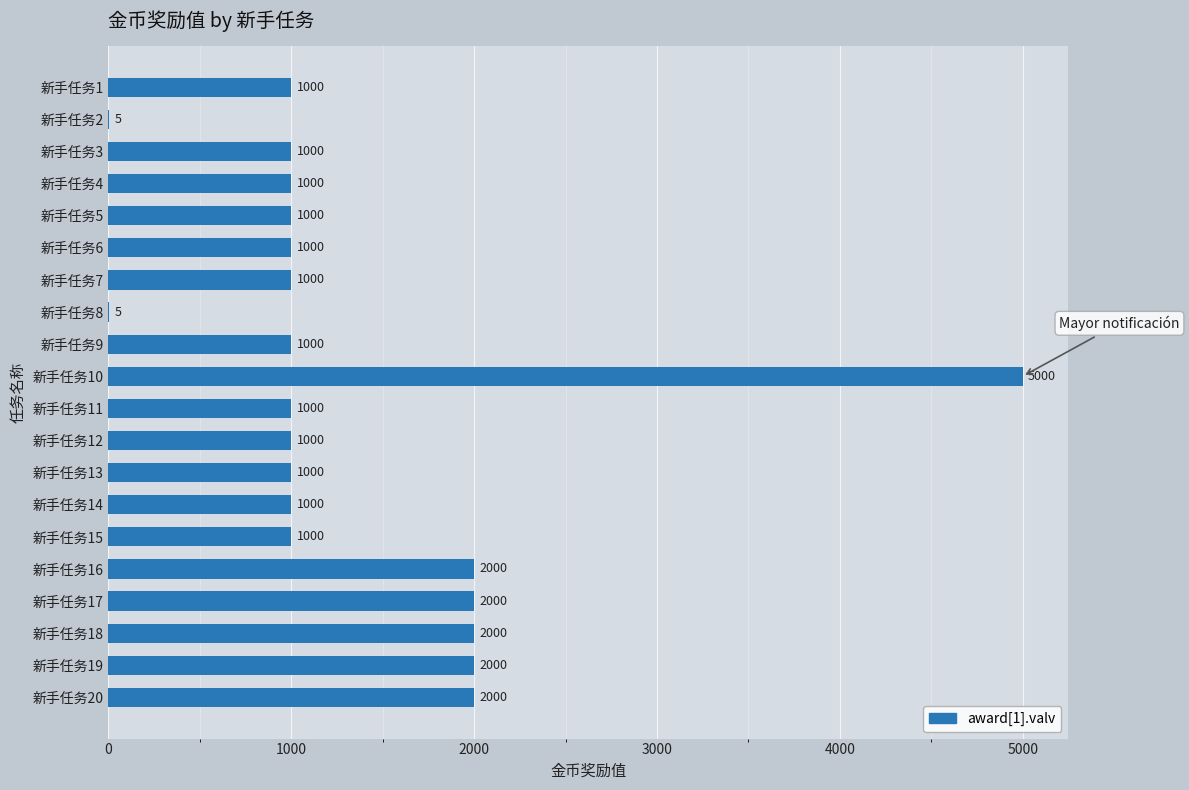

The value at 新手任务13 is 429. True or false?

False